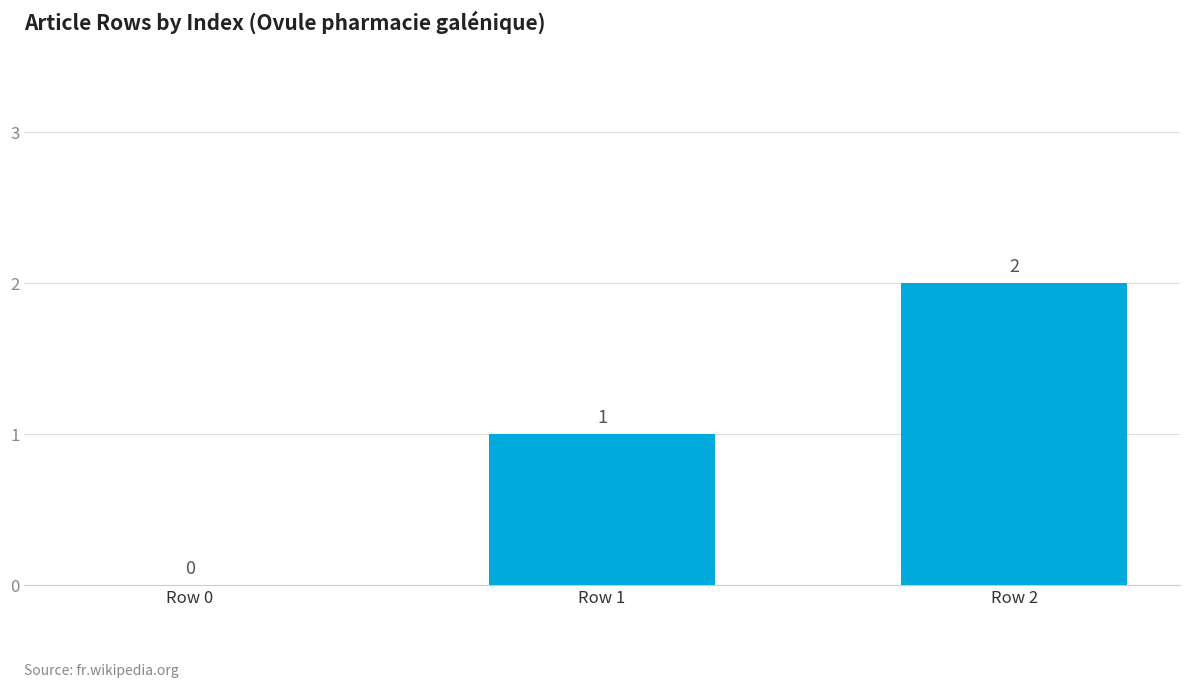

What is the sum of all values?

3